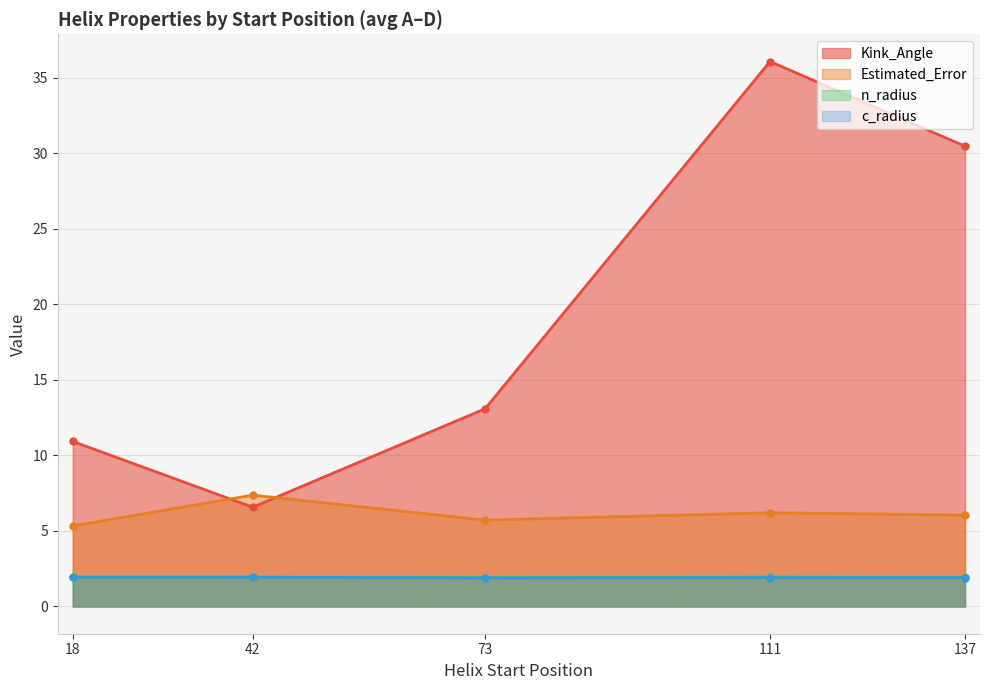

What is the value of the Kink_Angle point at the 5th from the left?

30.5